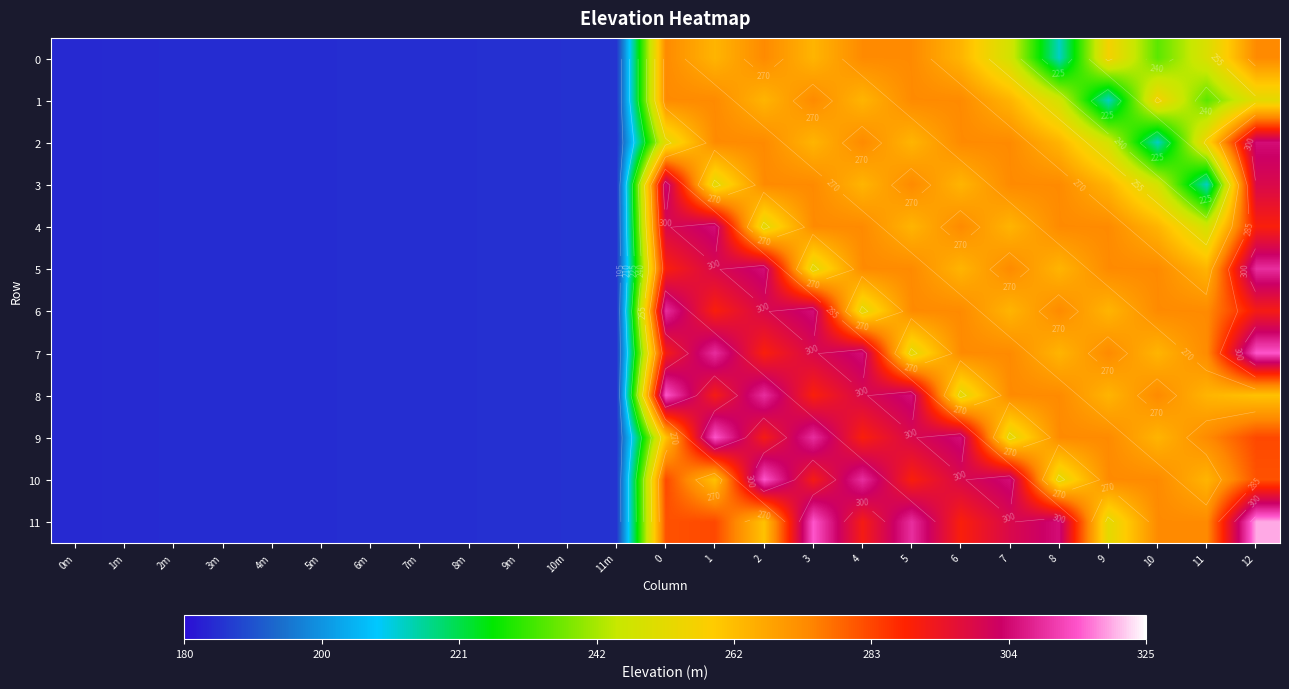

Which has a higher value, 11 or 10m?

11